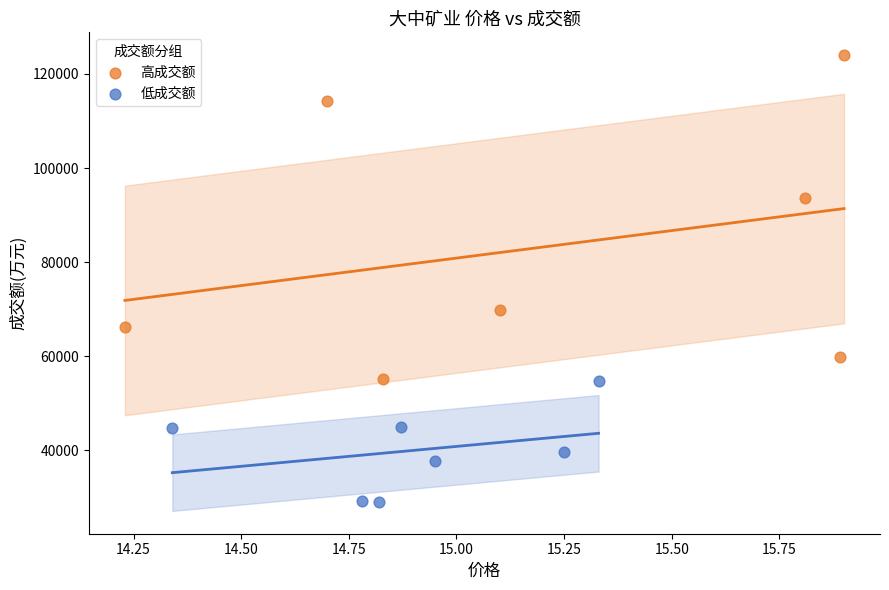

Which series contains the highest Y value?

高成交额